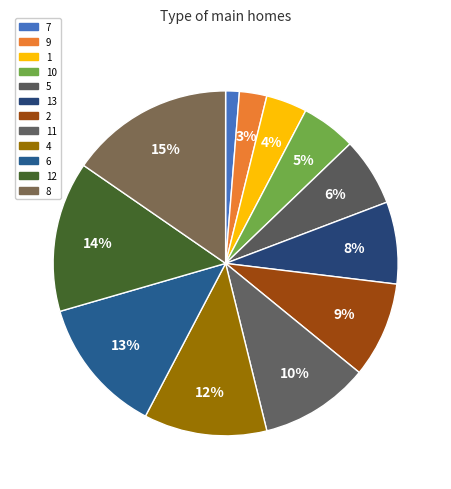

To the nearest percent, what is the average slice percentage?

8%